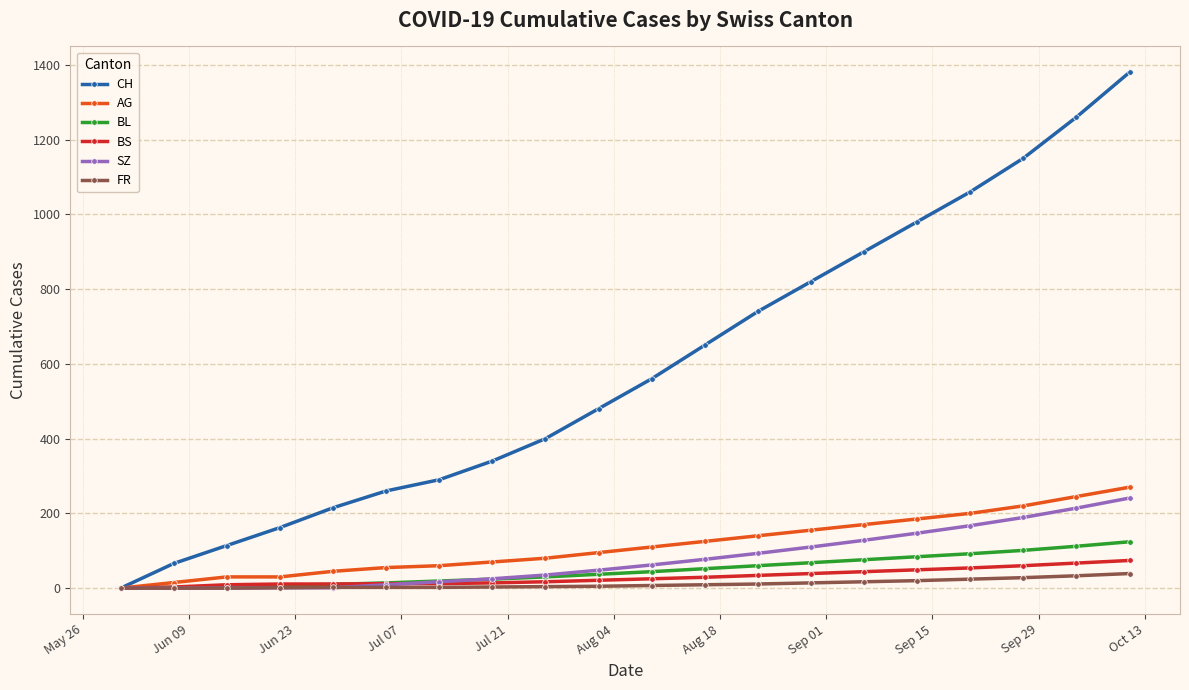

Which series has the largest total across all categories?

CH